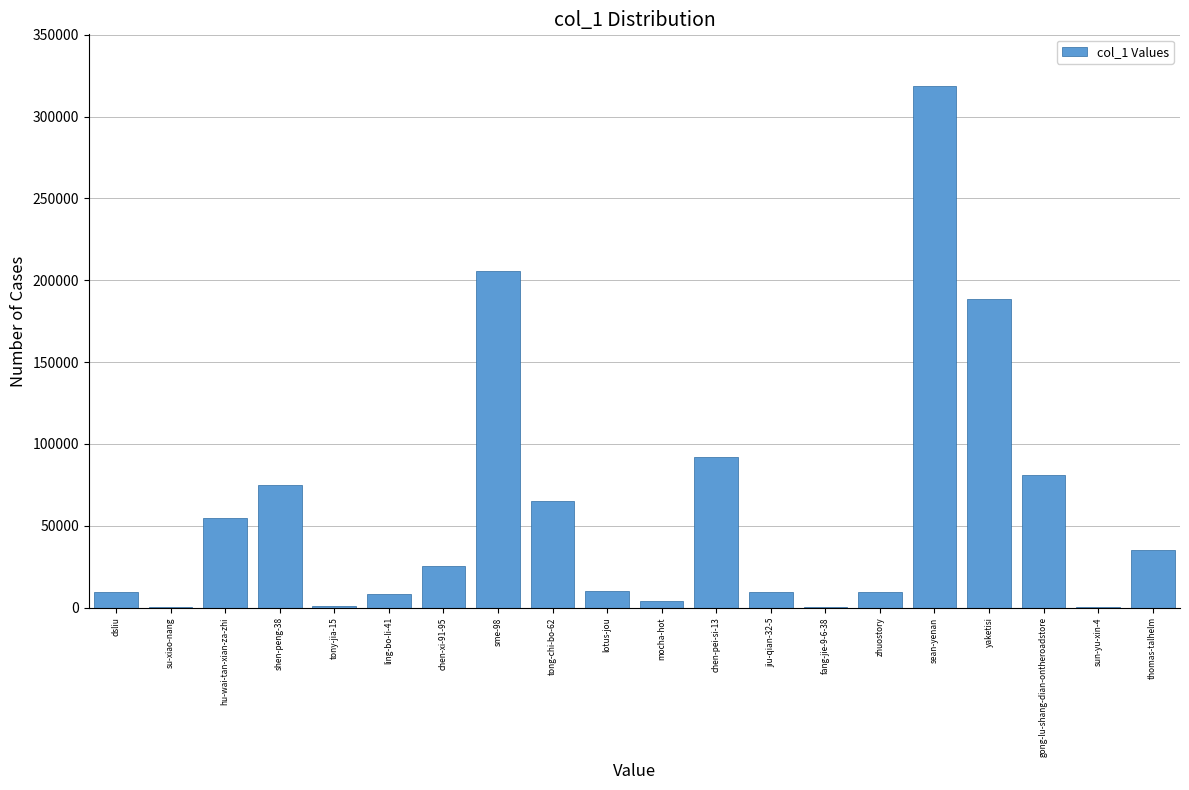

What value does the data have at zhuostory?

9692